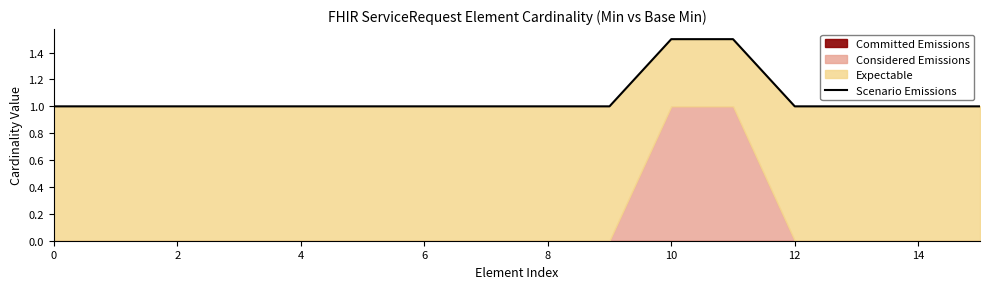

Read the value at 0.

1.0